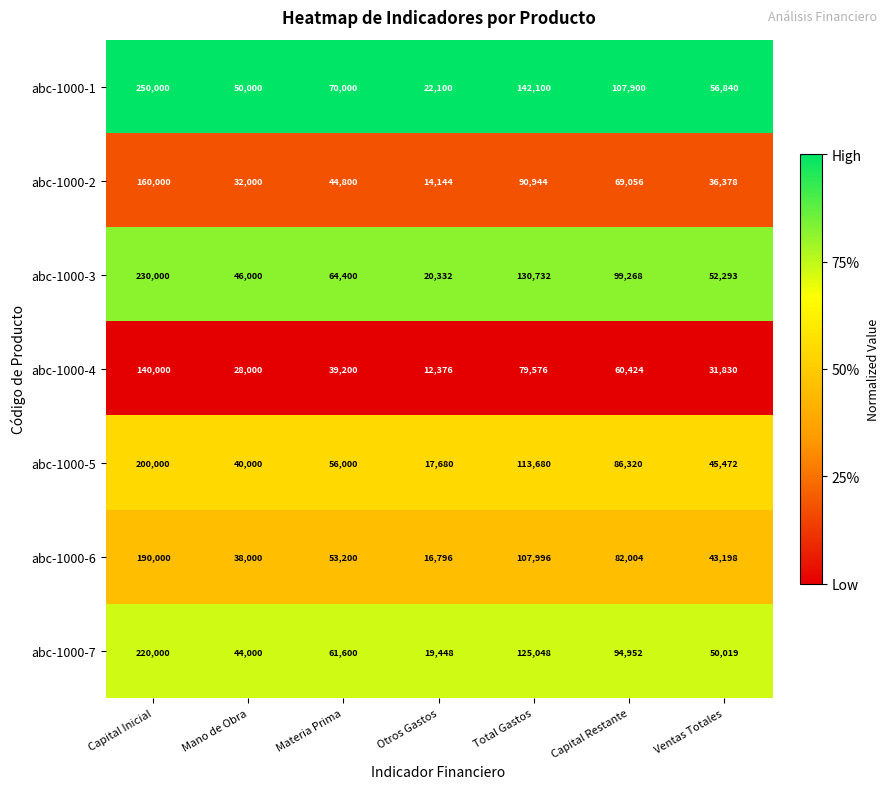

What is the minimum value for abc-1000-2?

14144